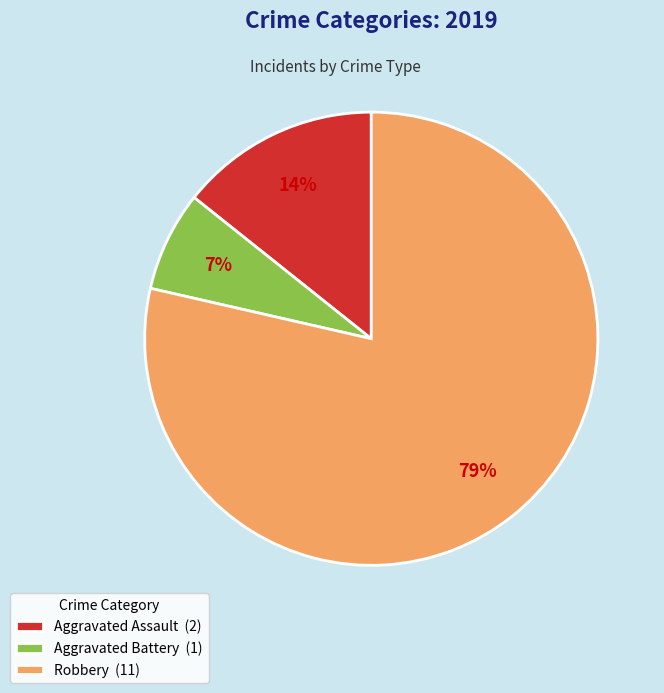

Which has a higher value, Aggravated Battery or Aggravated Assault?

Aggravated Assault